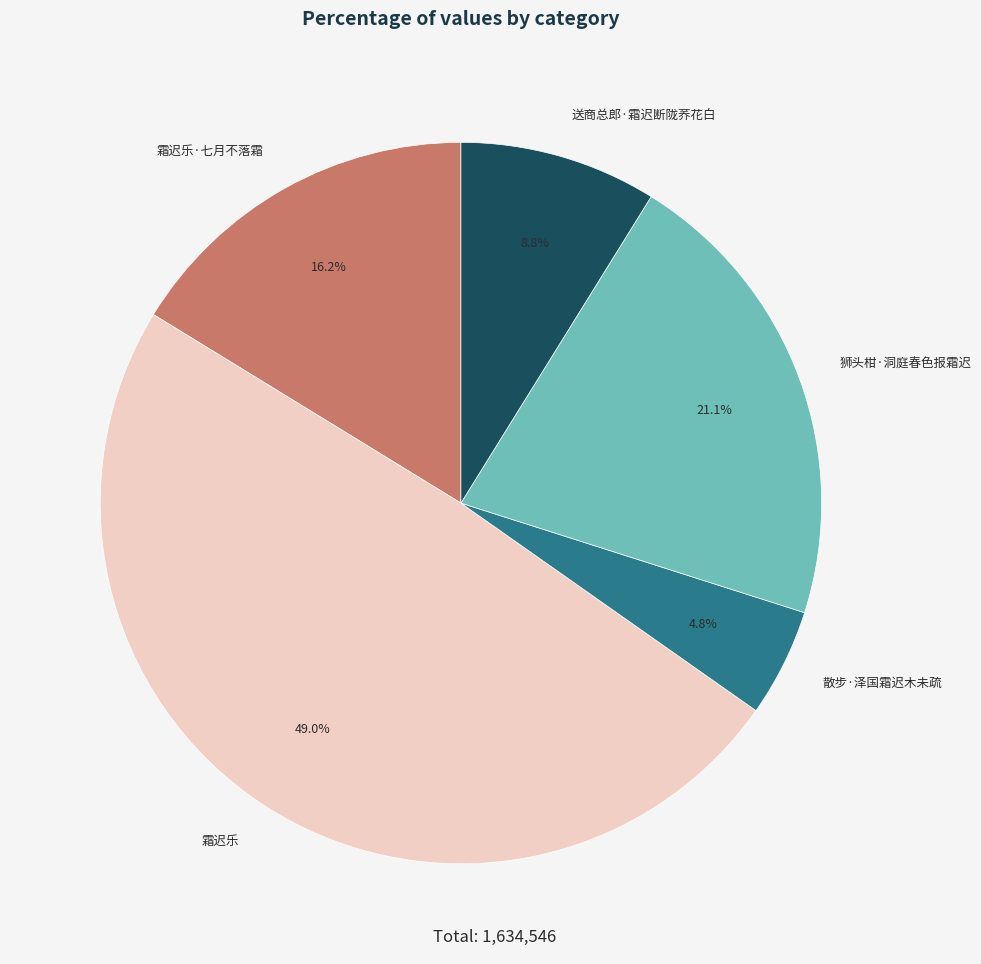

Approximately how many times larger is the value at 霜迟乐·七月不落霜 compared to 散步·泽国霜迟木未疏?

3.4